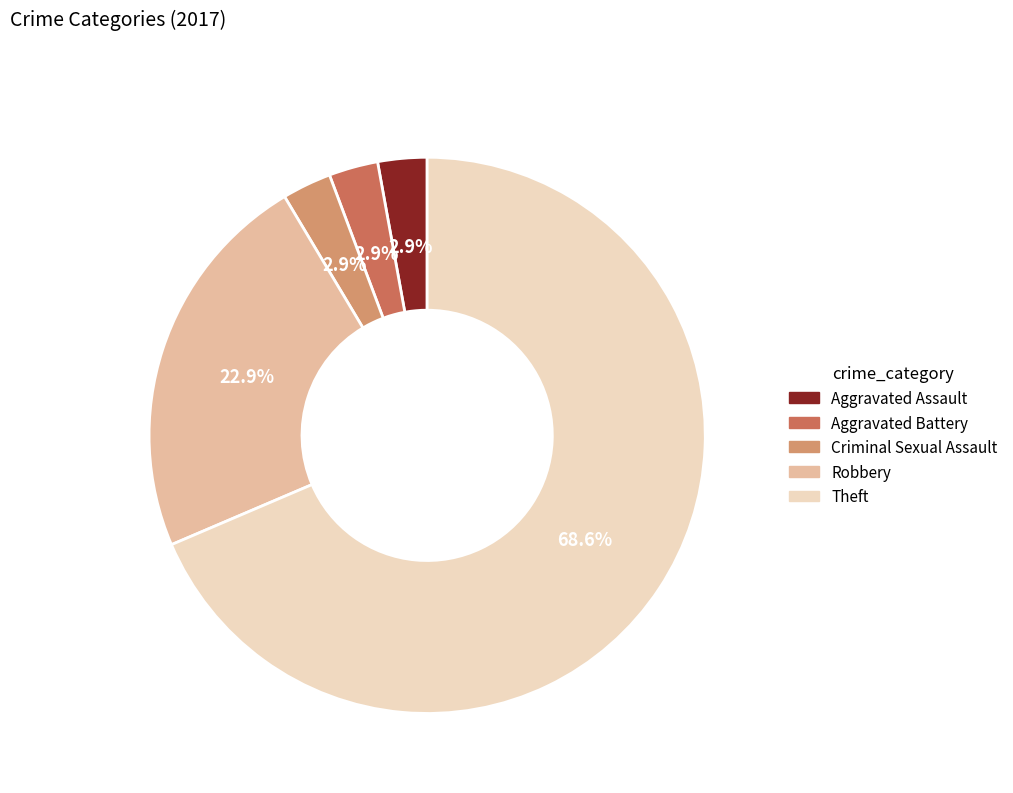

Is it true that Robbery is 23% of the pie?

True